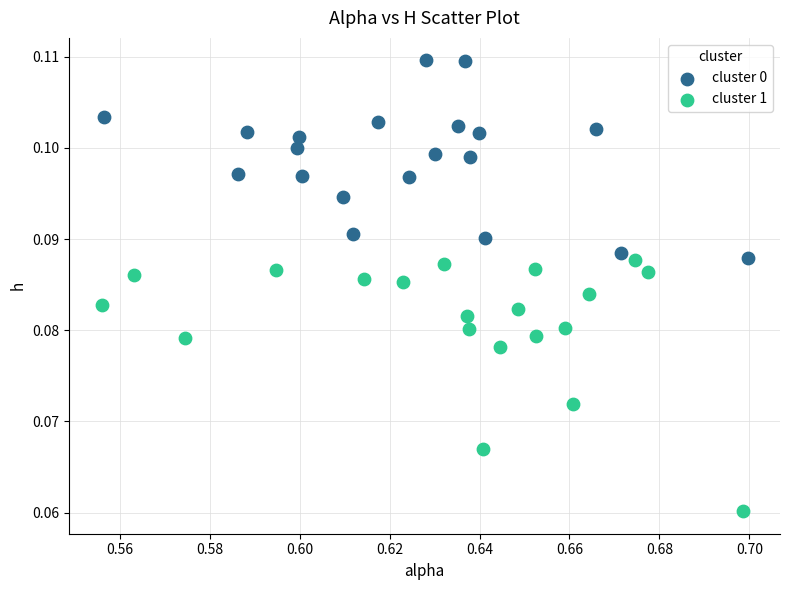

Which series has the largest Y range (max minus min)?

cluster 1